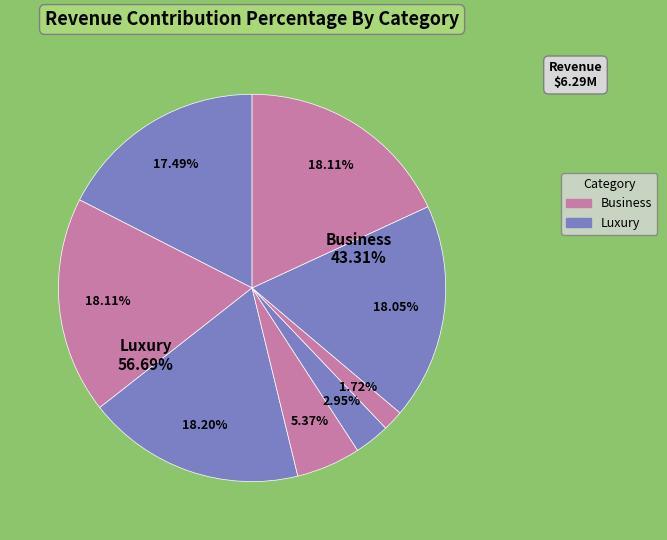

Is there a majority slice in this chart?

No